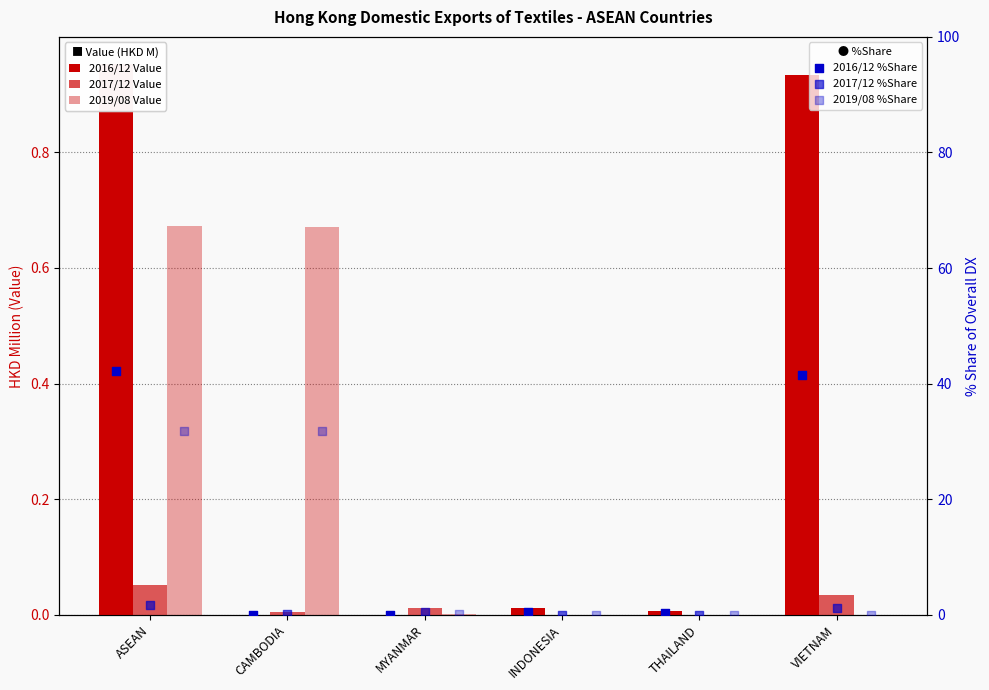

What is the total value across all series at ASEAN?

77.4